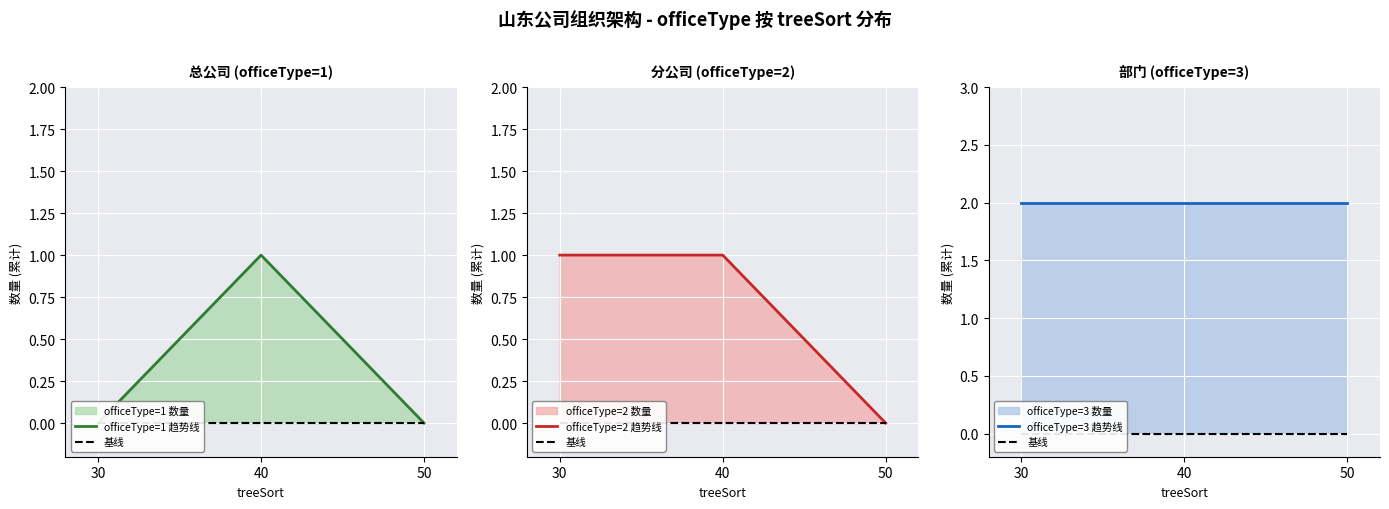

Is it true that officeType=2 趋势线 equals 0 at 50?

True